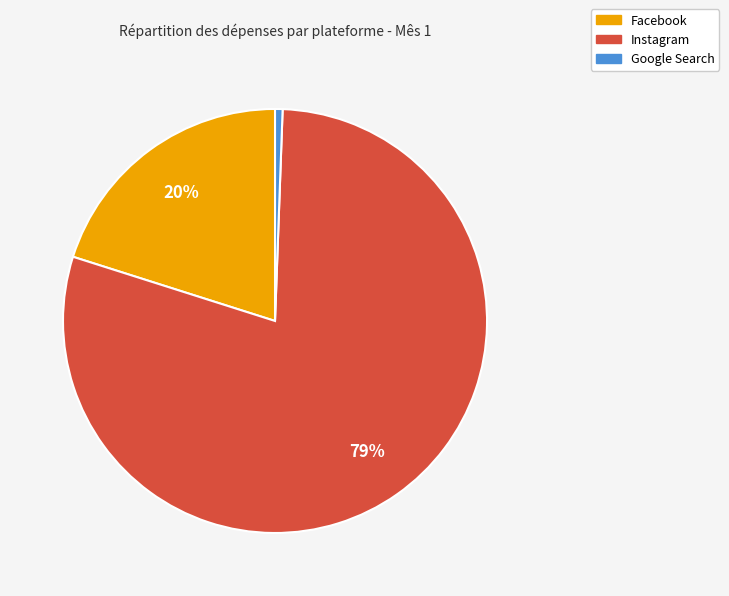

Does Facebook represent more than half of the total?

No